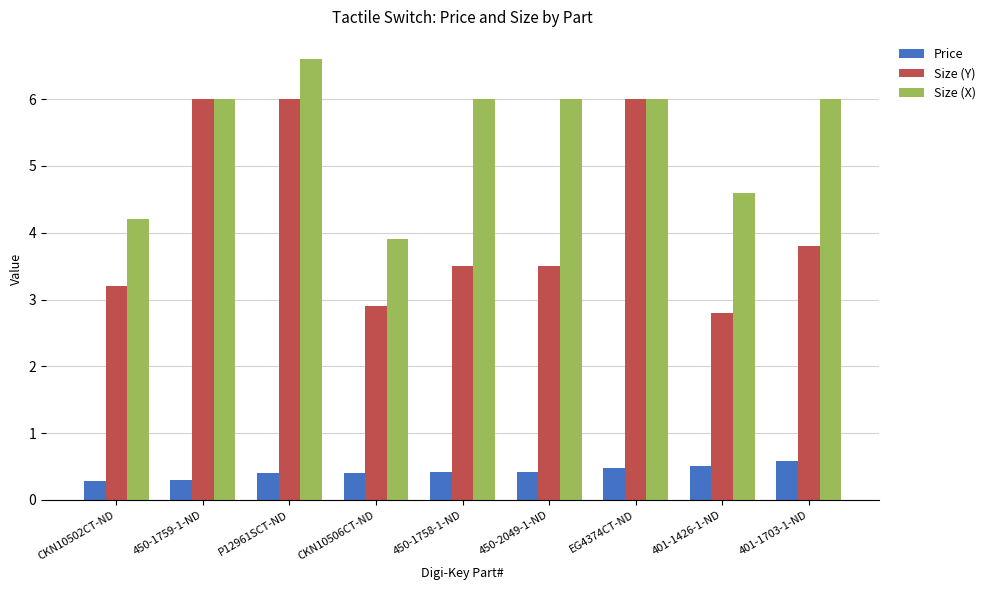

What is the spread (max minus min) of values at EG4374CT-ND?

5.5